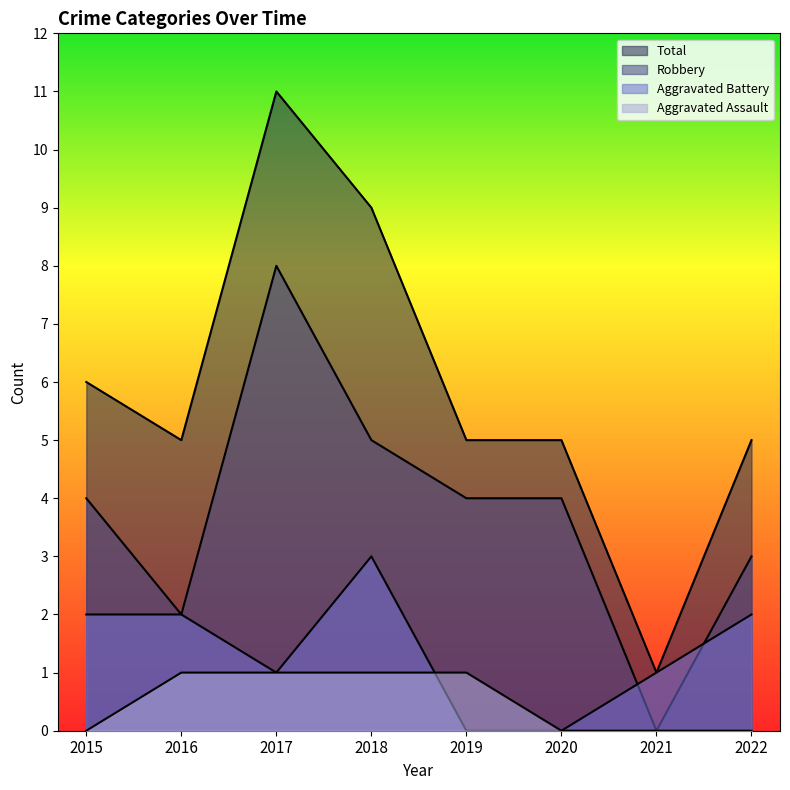

What are all the series names shown in the legend?

Robbery, Aggravated Battery, Aggravated Assault, Total